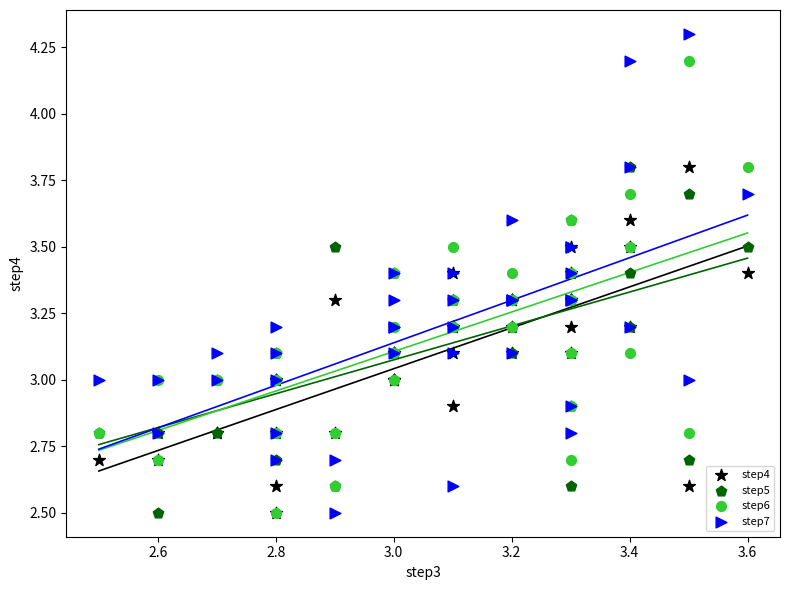

What are all the series names shown in the legend?

step4, step5, step6, step7